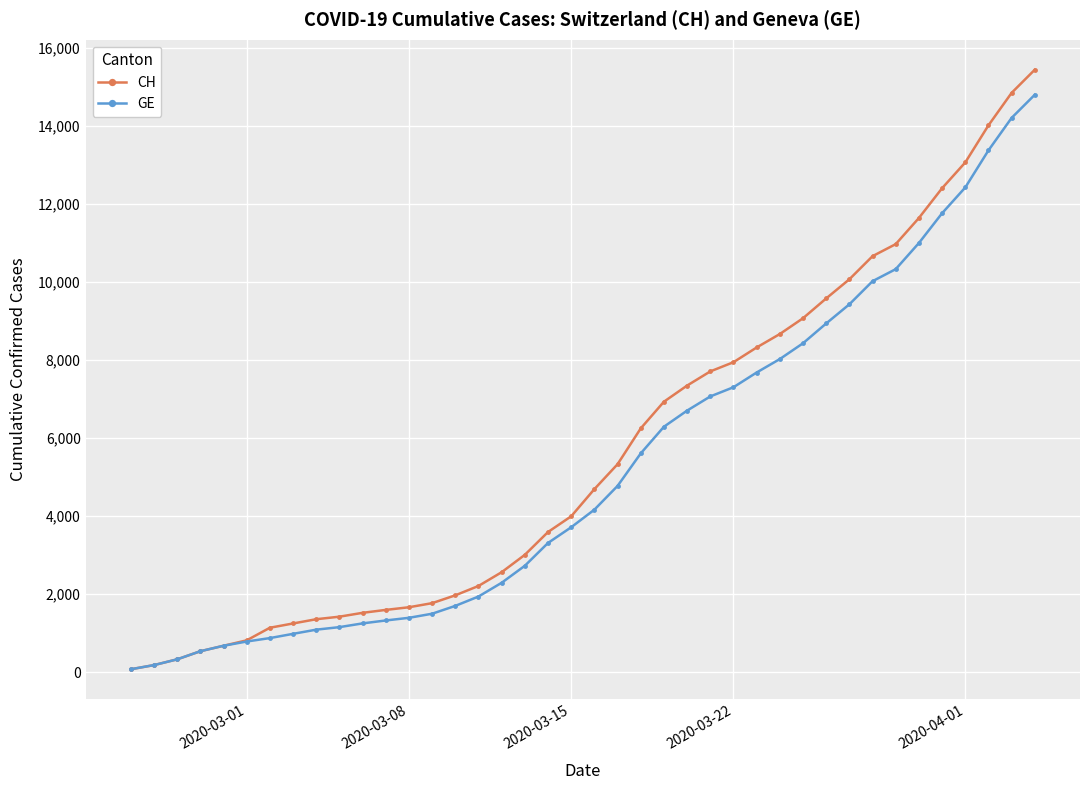

What is the difference between the maximum and second lowest values in the CH series?

15272